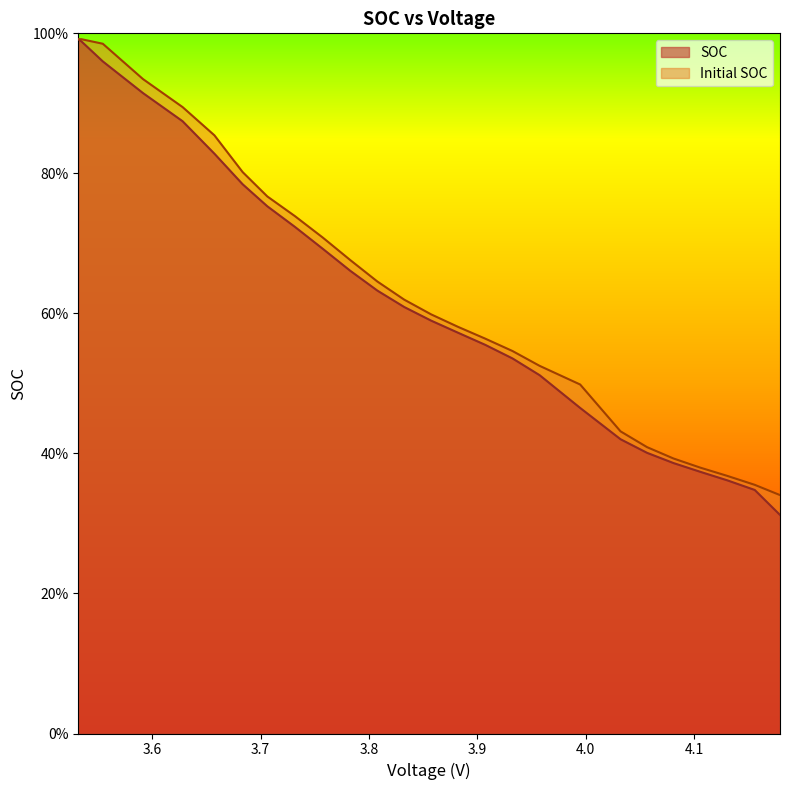

What is the lowest value of the SOC series?

0.3